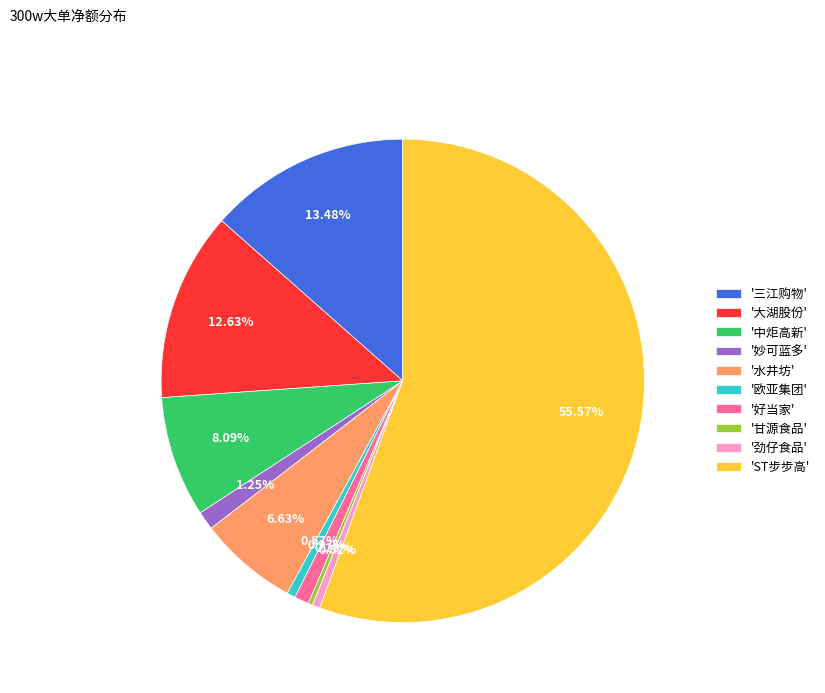

Which has a higher value, '三江购物' or '劲仔食品'?

'三江购物'